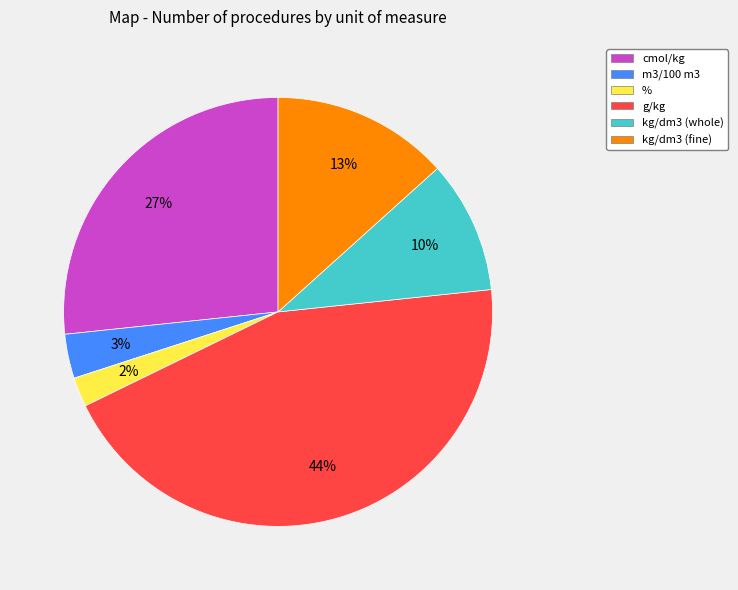

Is it true that % is 14% of the pie?

False